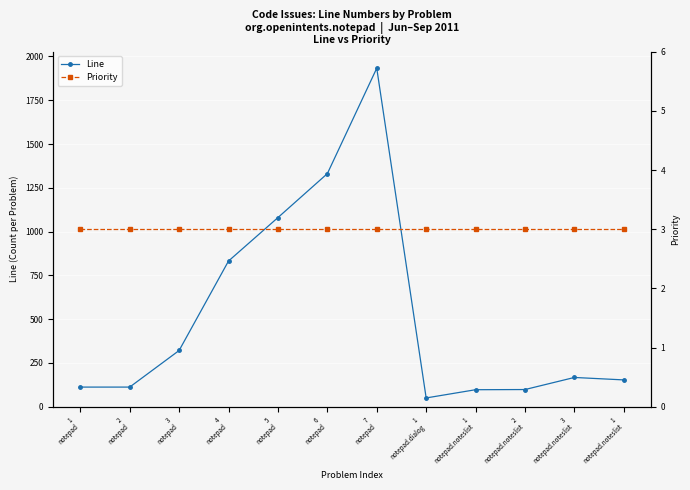

How many data points in Line are above 167?

5